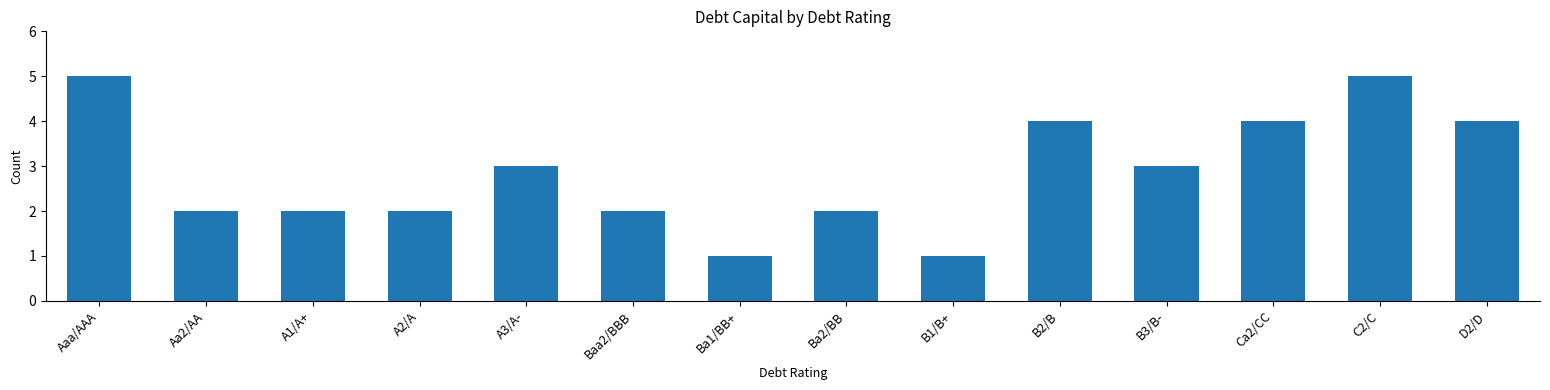

True or false: the data shows 3 at A1/A+.

False